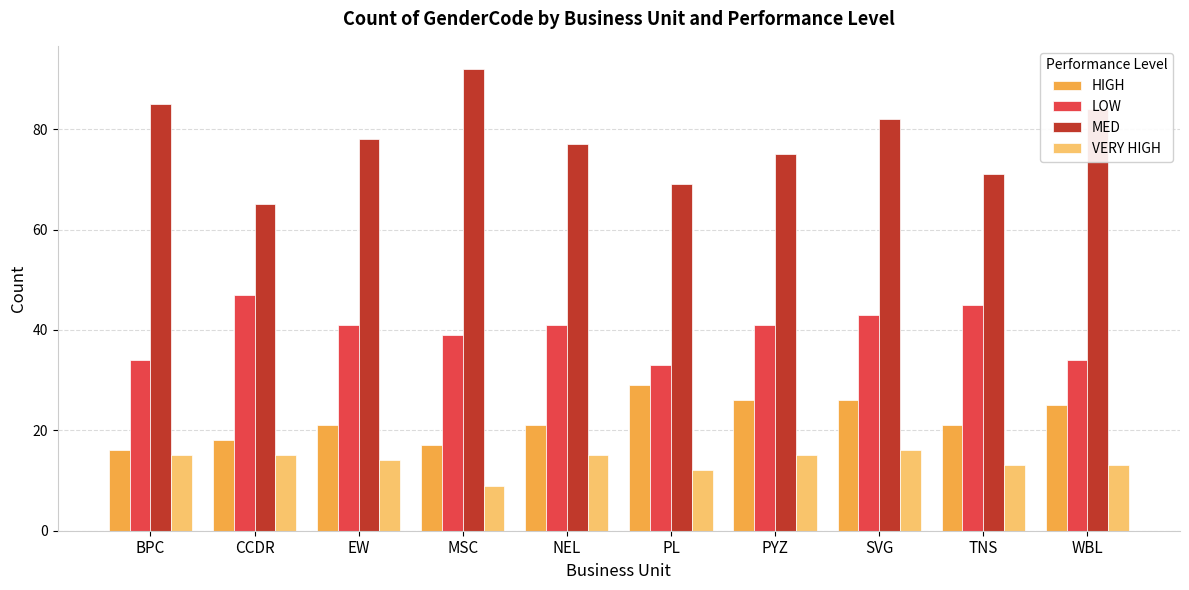

The LOW series shows 45 at TNS. True or false?

True